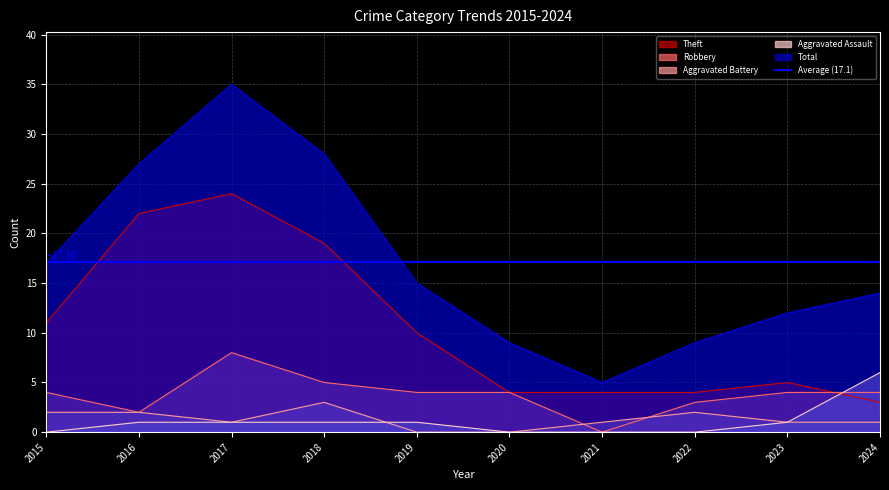

True or false: Aggravated Assault and Theft intersect in this chart.

True